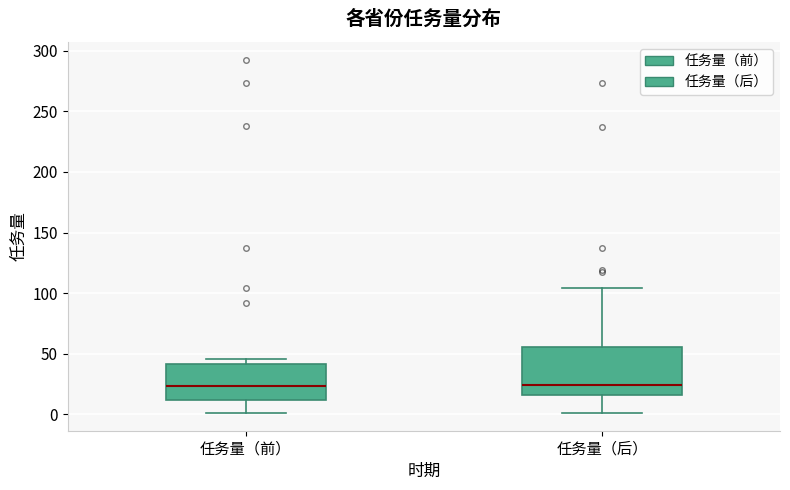

Where does the lower whisker of the box for 任务量（前） end on the y-axis? The values are not printed on the chart, so give them approximately, as read against the axis.

0